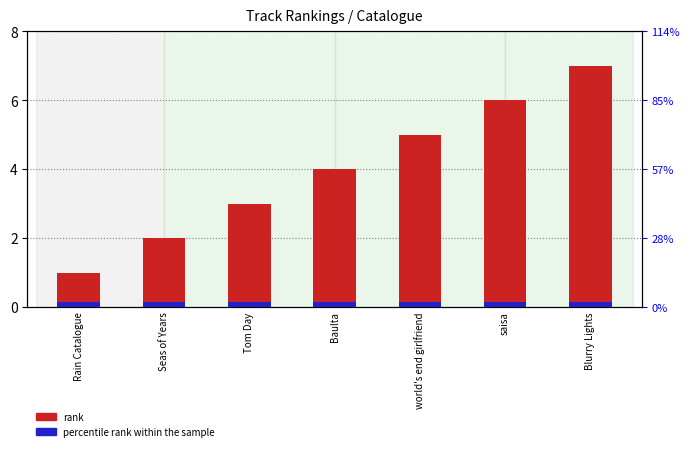

Count the number of values greater than 4.

3